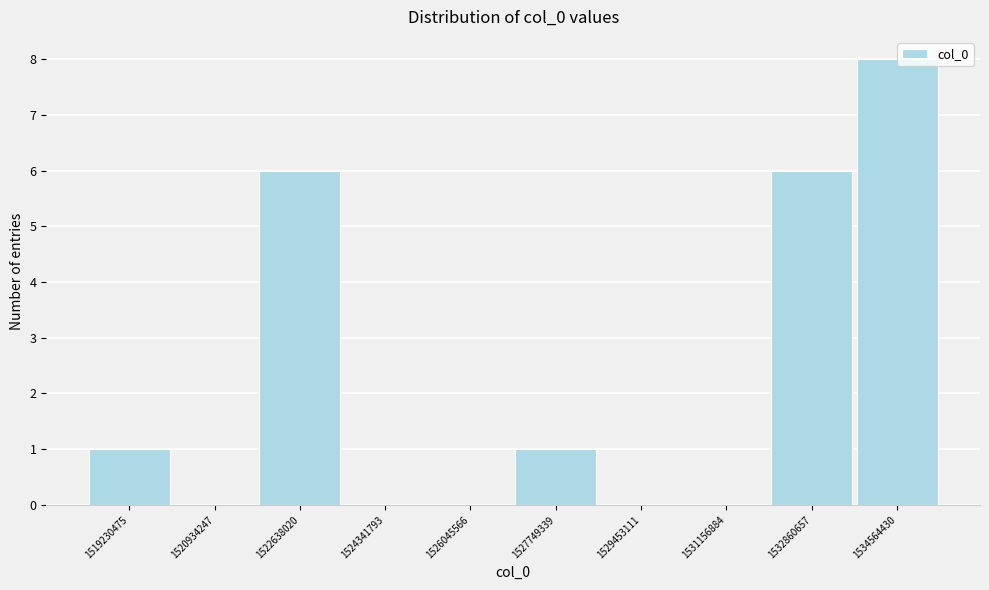

Reading left to right, extract all data points from this chart.

1519230475=1	1520934247=0	1522638020=6	1524341793=0	1526045566=0	1527749339=1	1529453111=0	1531156884=0	1532860657=6	1534564430=8